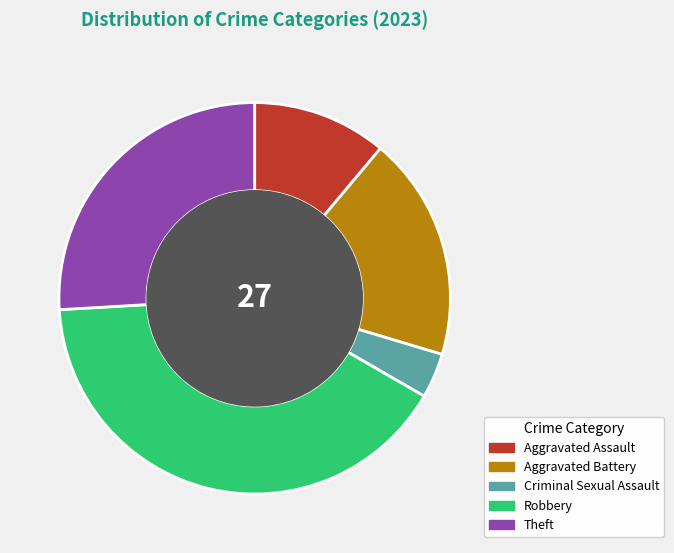

Which category has the biggest portion of the pie?

Robbery